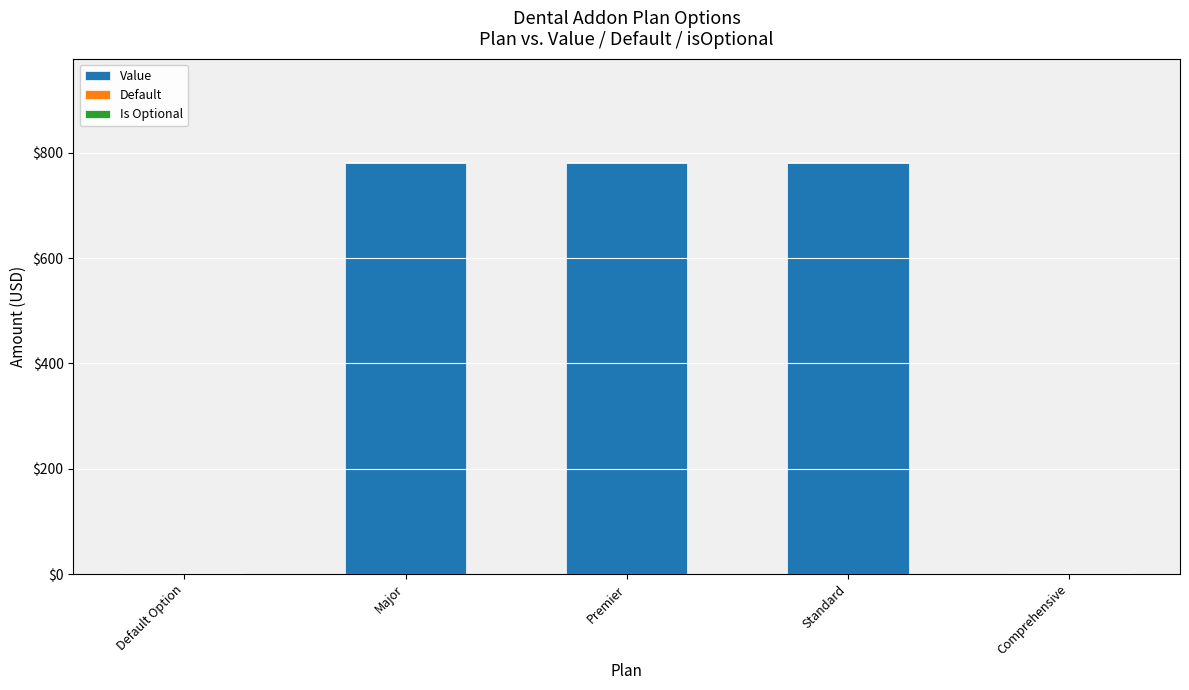

What is the highest value of the Value series?

781